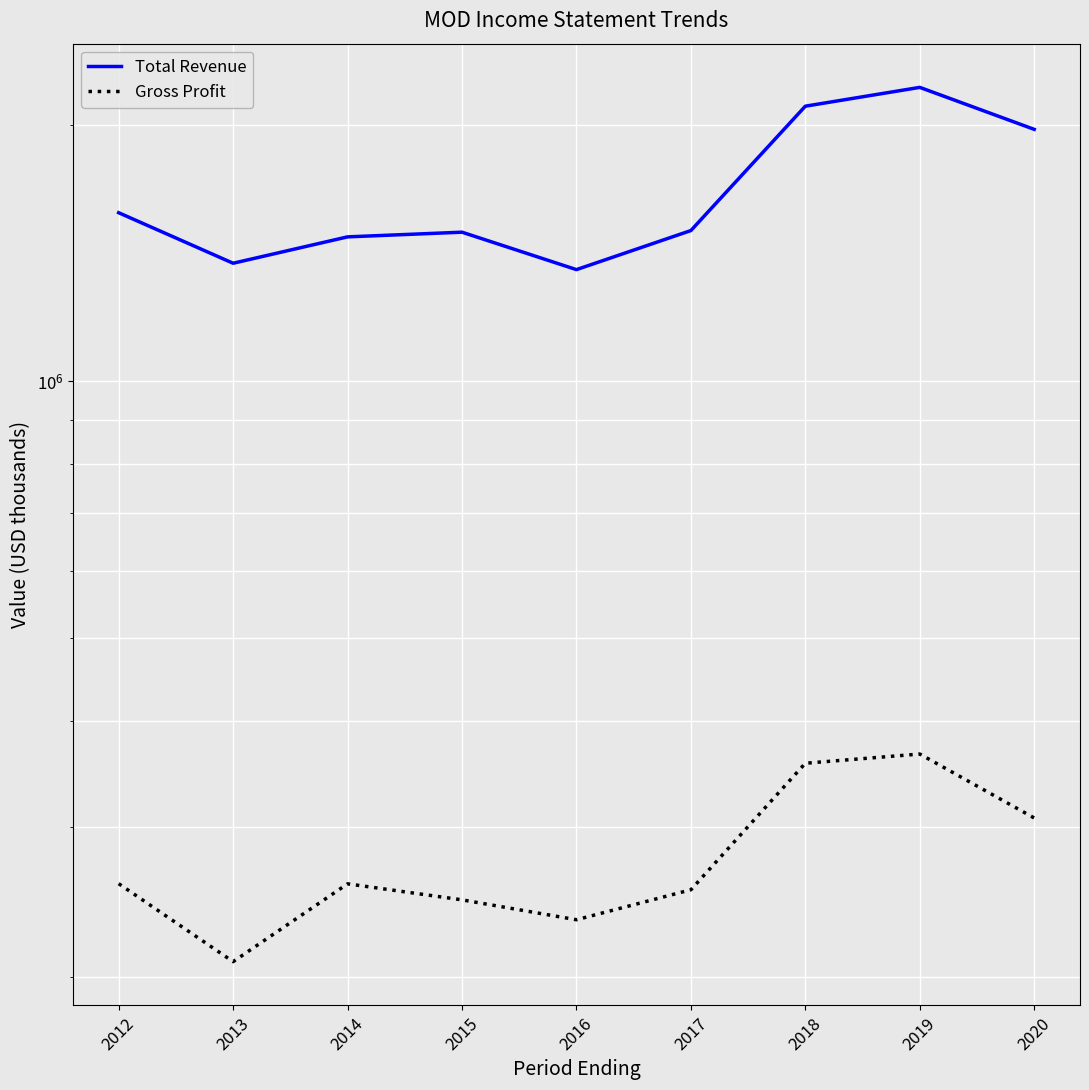

Reading left to right, extract all data points from this chart.

Total Revenue: 1577200	1376000	1477600	1496400	1352500	1503000	2103100	2212700	1975500
Gross Profit: 257500	208600	257400	246500	233600	253300	356500	365500	307500